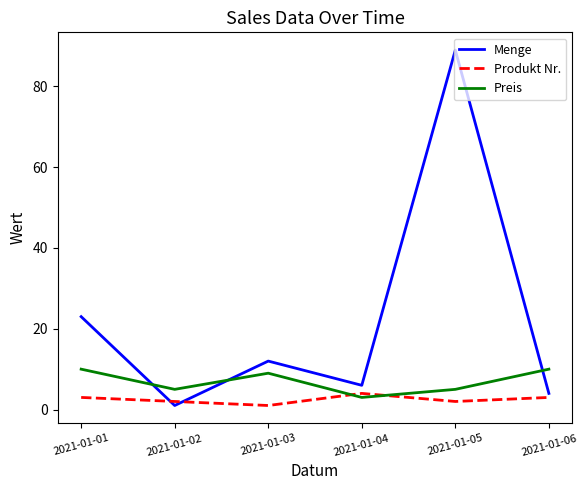

What are all the series names shown in the legend?

Menge, Produkt Nr., Preis